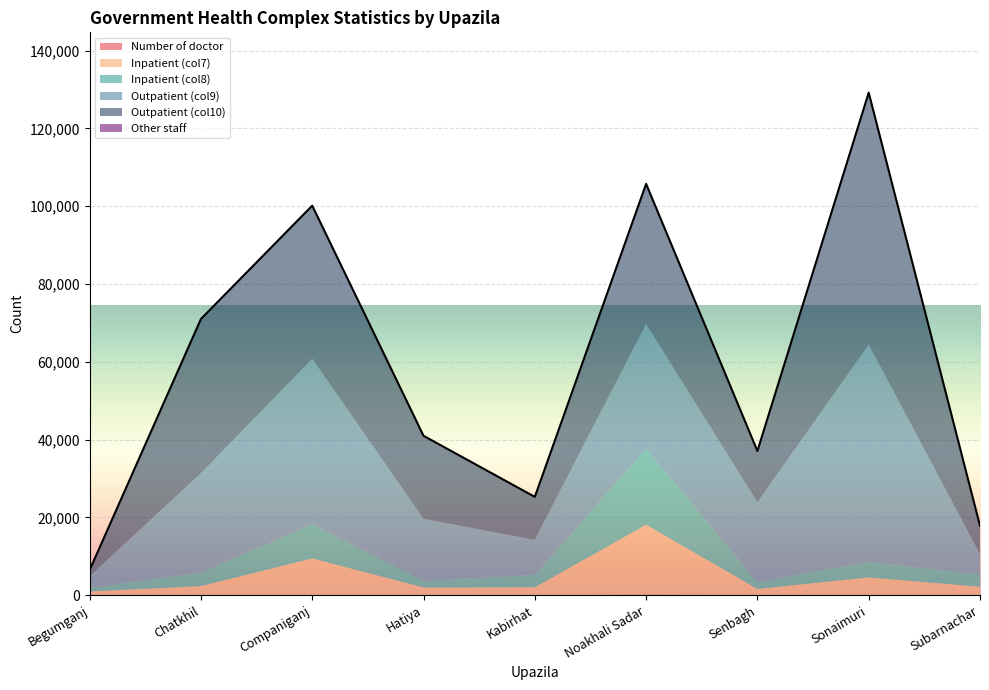

What is the average value of the Outpatient (col9) series?

23290